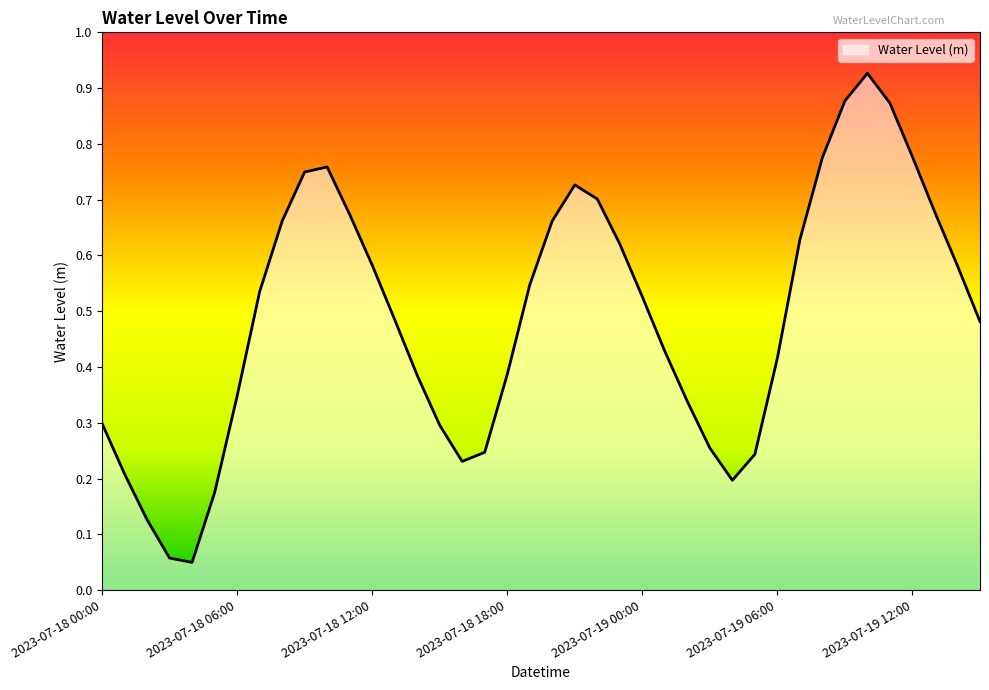

Does the chart have visible grid lines?

No